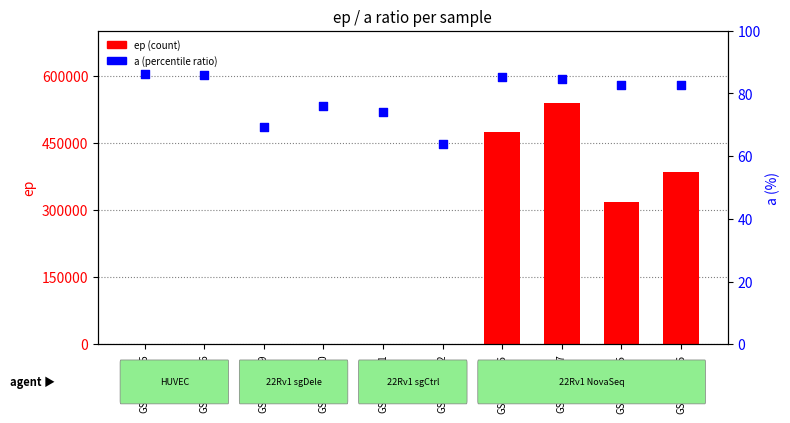

Which series contains the highest Y value?

ep